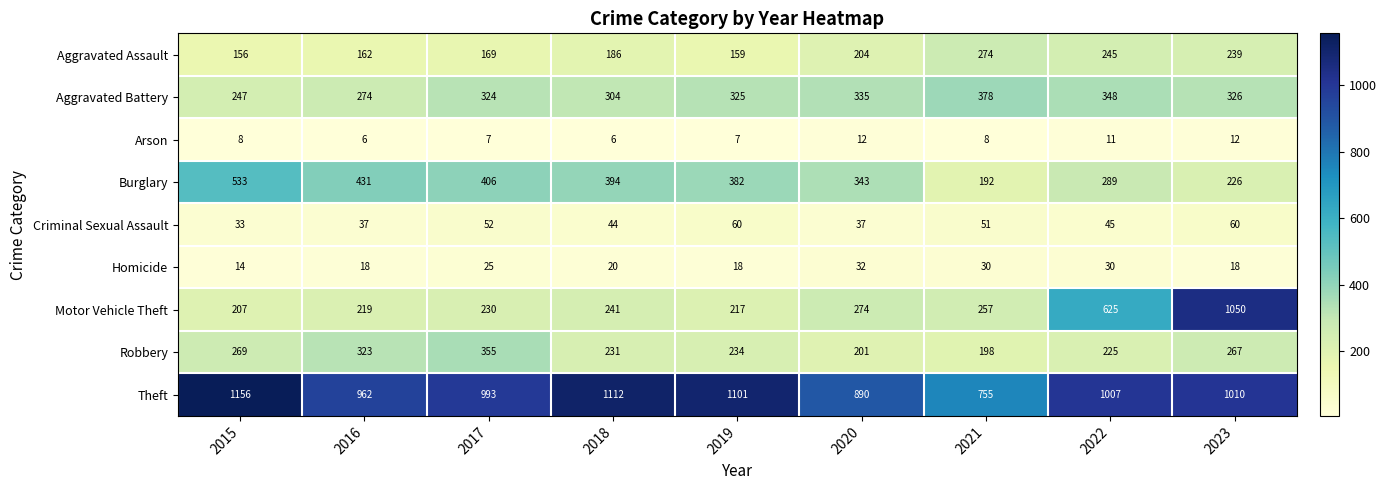

Is it true that Homicide equals 9 at 2023?

False